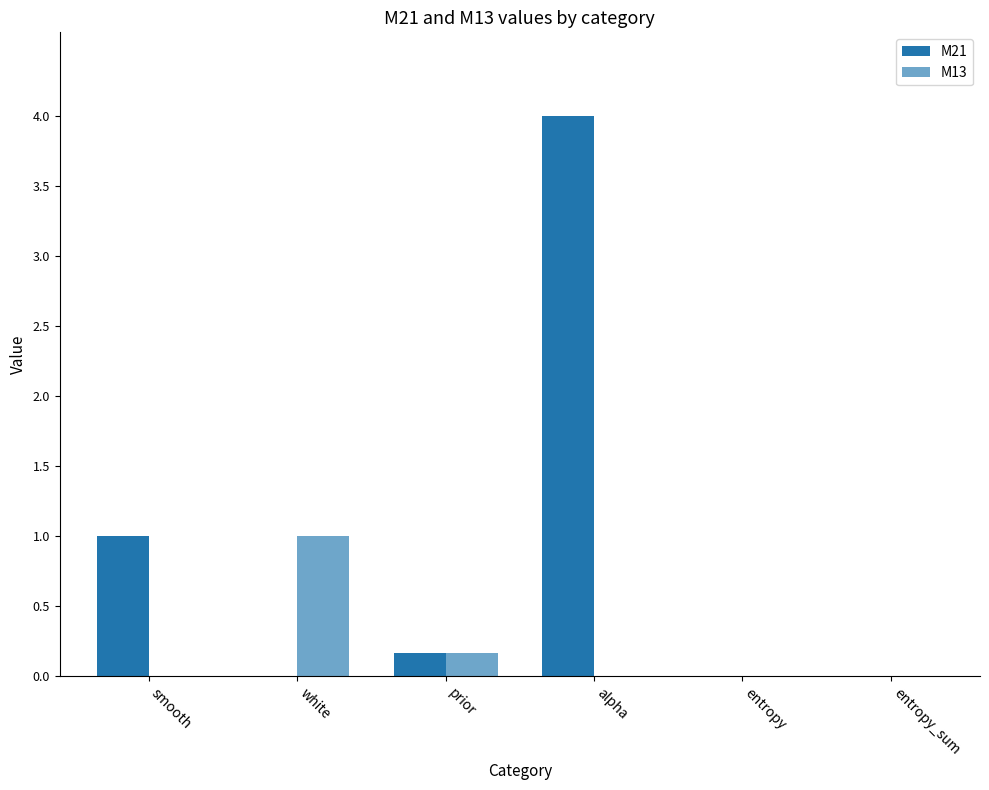

Are the bars horizontal?

No